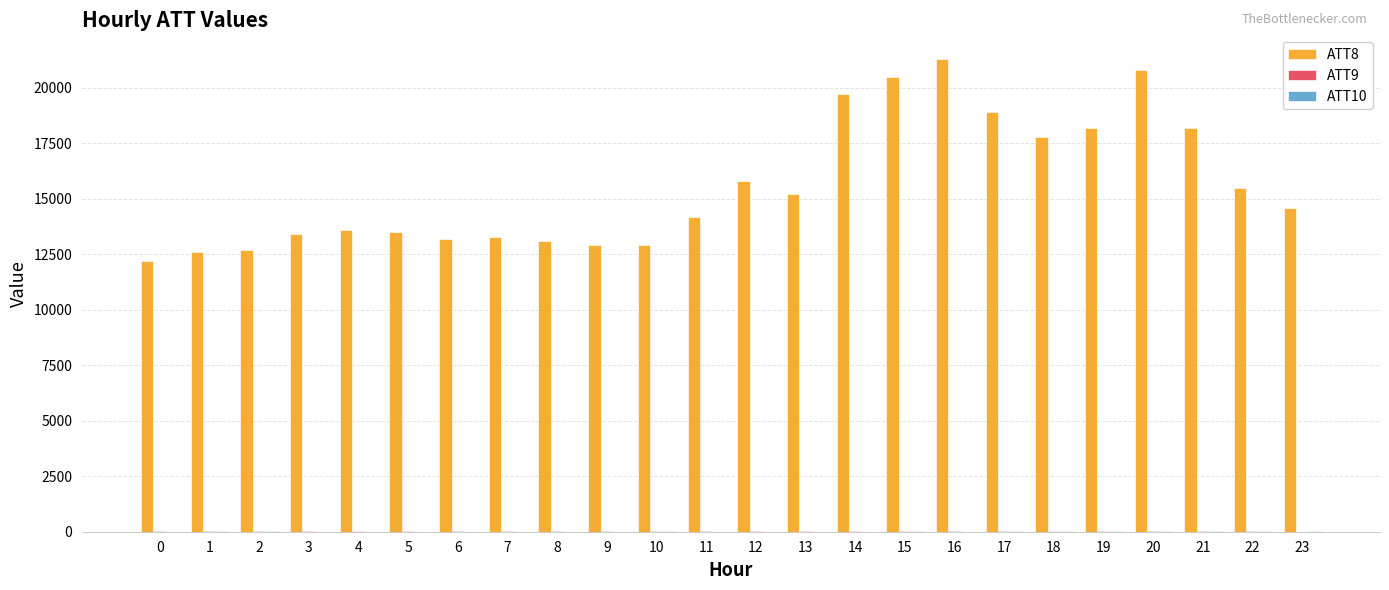

What is the greatest value displayed?

21300.0